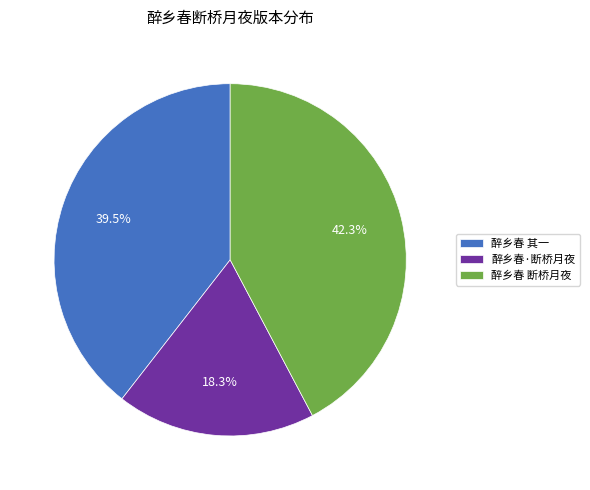

Combined, do 醉乡春·断桥月夜 and 醉乡春 断桥月夜 account for over 50%?

Yes